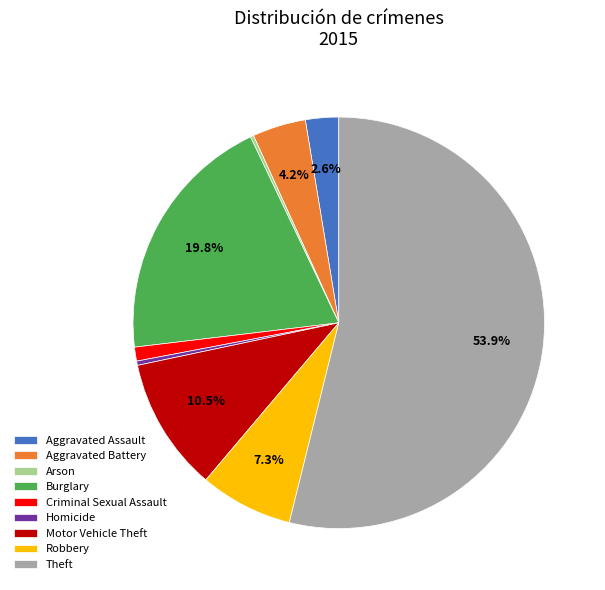

To the nearest percent, what is the average slice percentage?

11%